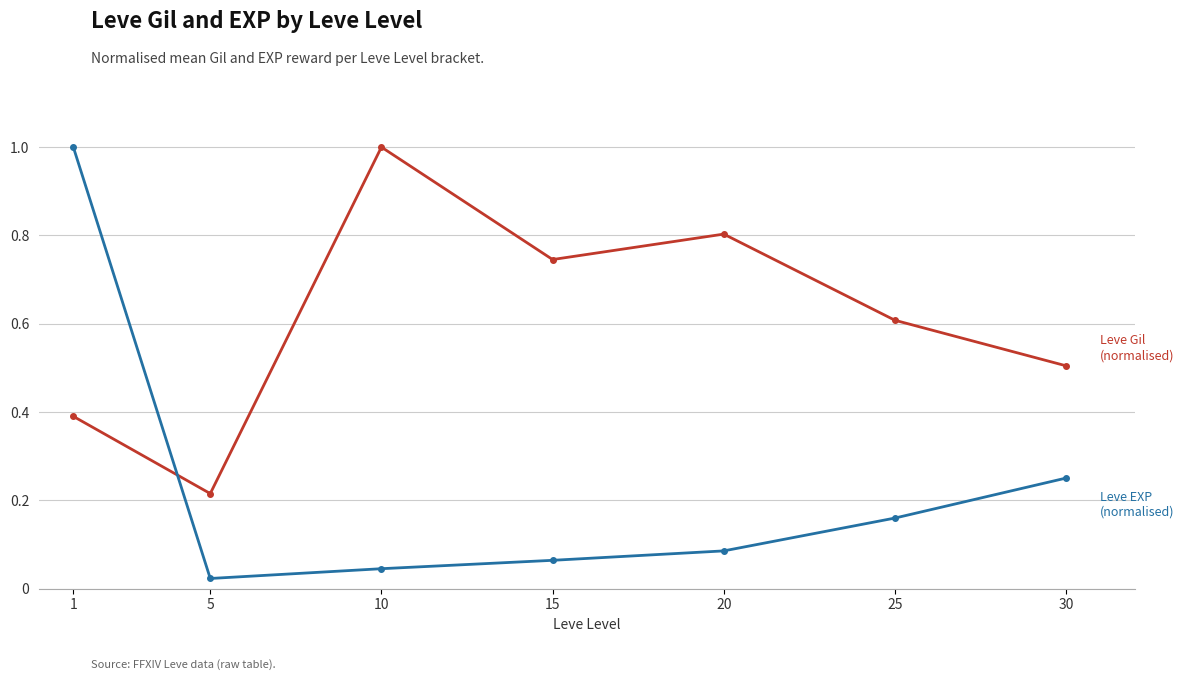

What is the total value across all series at 30?

0.8